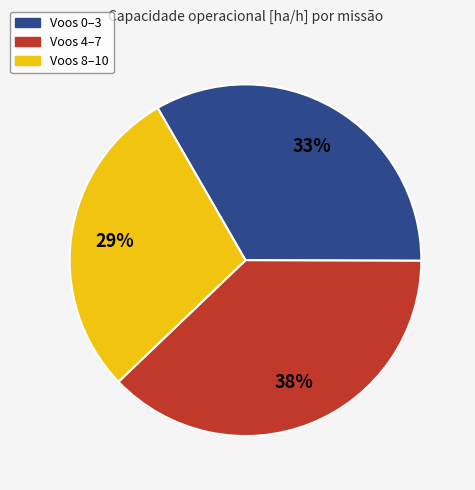

How many slices are in this pie chart?

3